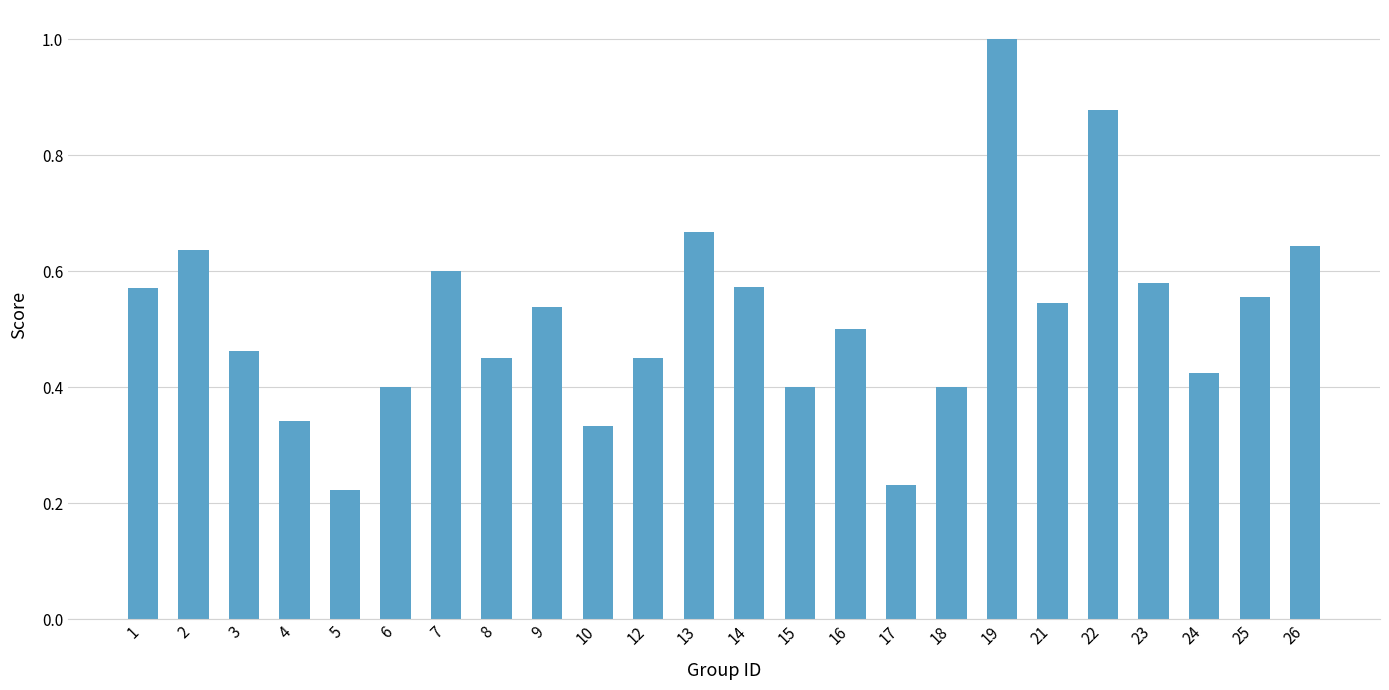

What is the difference between the maximum and minimum values?

0.8